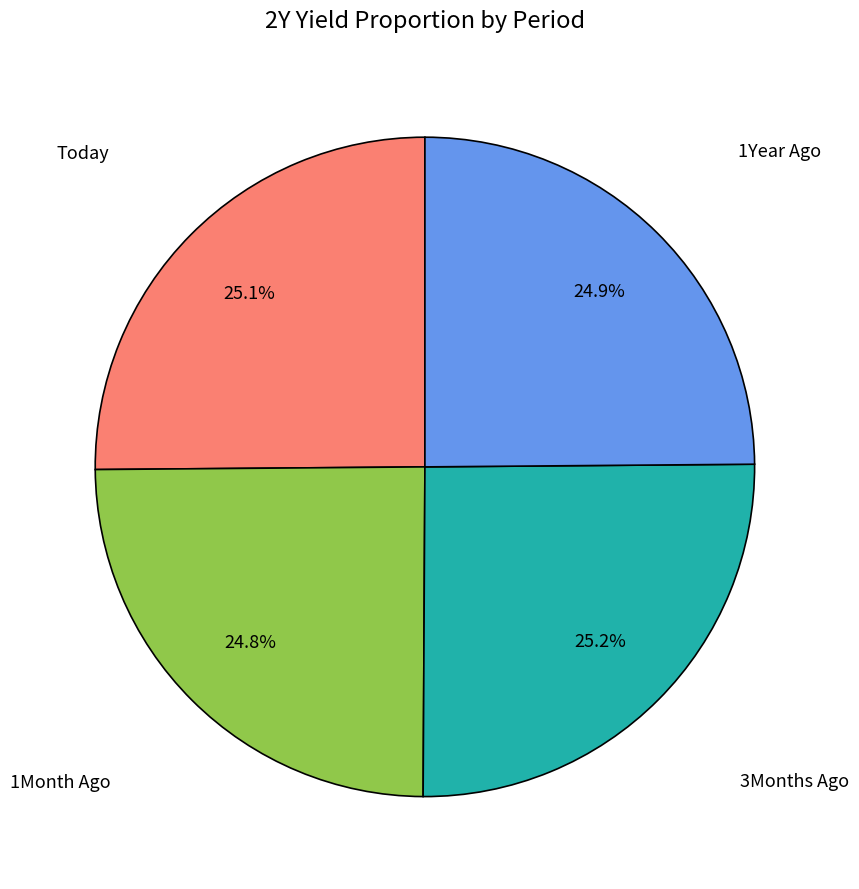

To the nearest percent, what is the combined percentage of 1Month Ago and 1Year Ago?

50%